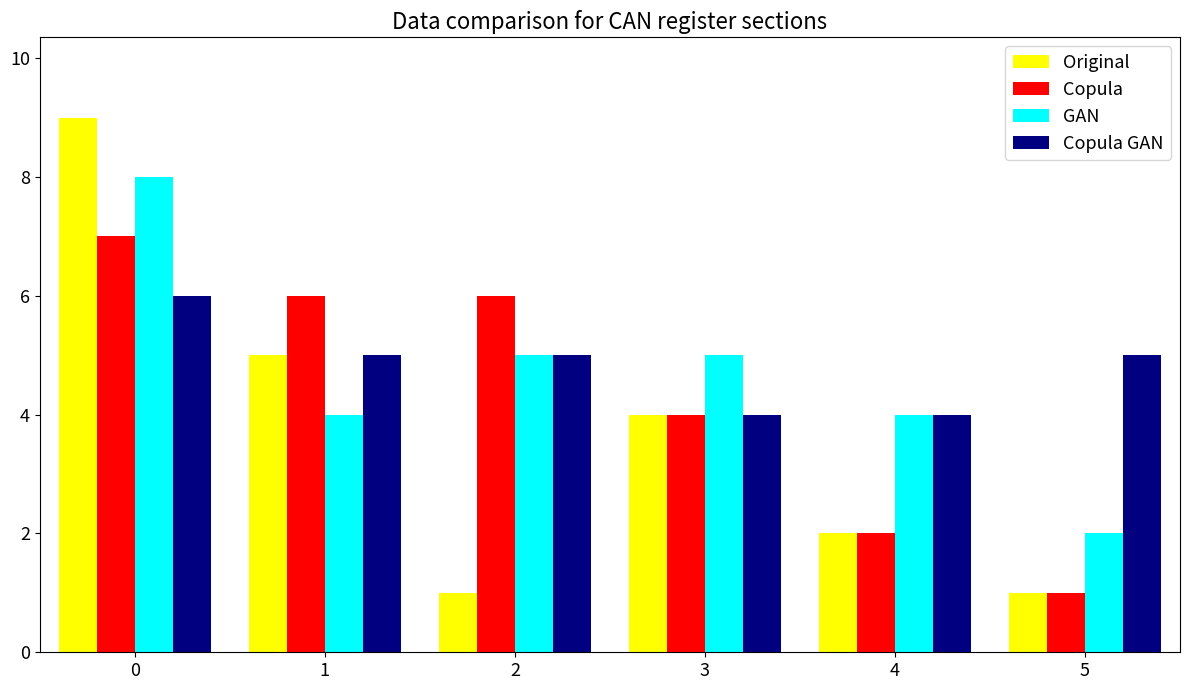

What is the maximum value shown in the chart?

9